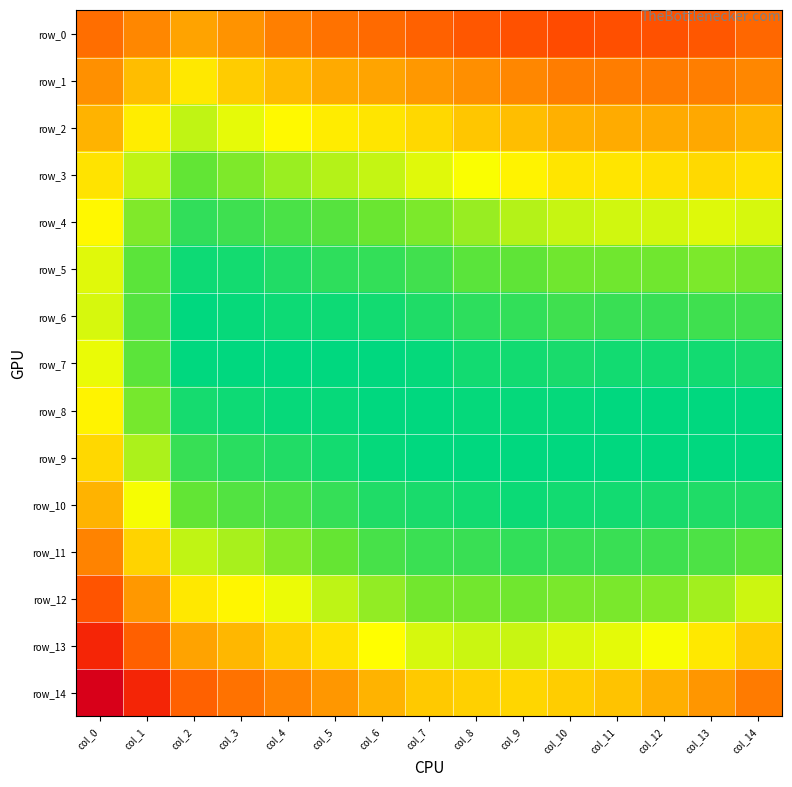

How many positive values does the row_6 series have?

14